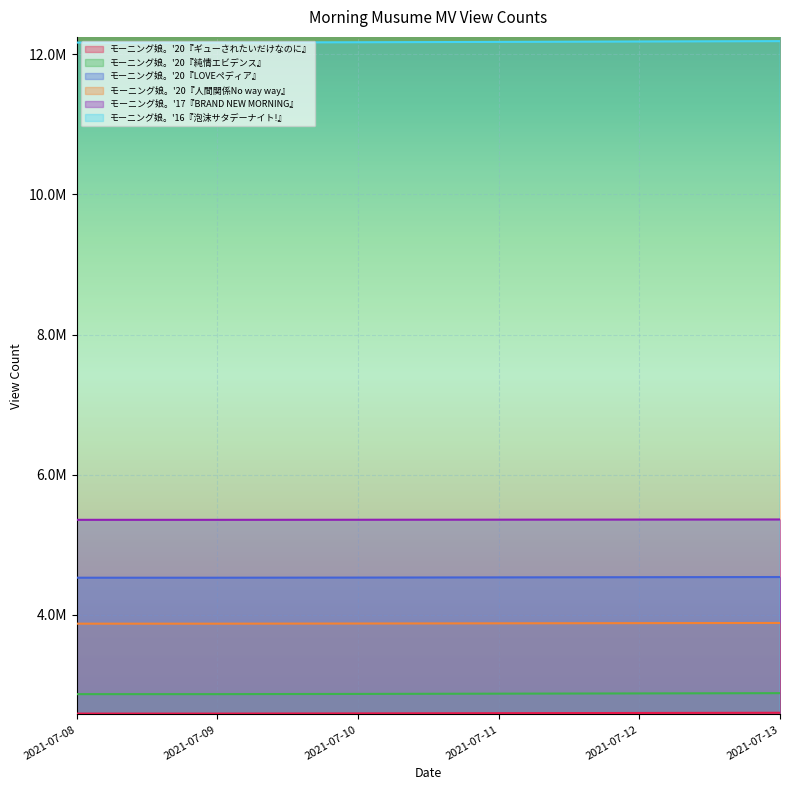

True or false: モーニング娘。'20『純情エビデンス』 and モーニング娘。'20『ギューされたいだけなのに』 intersect in this chart.

False